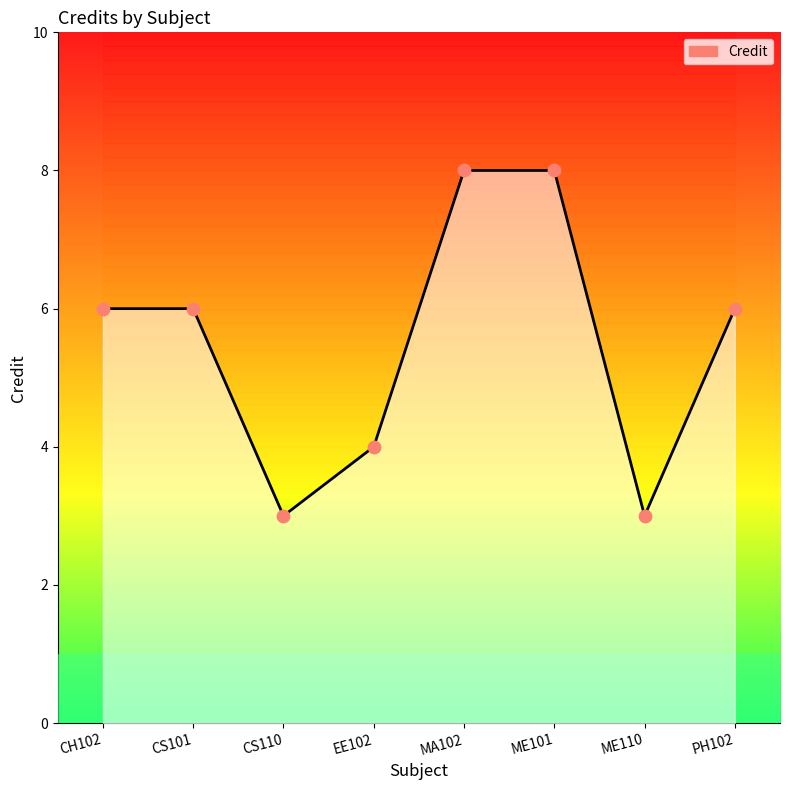

Which has a higher value, ME110 or CS101?

CS101